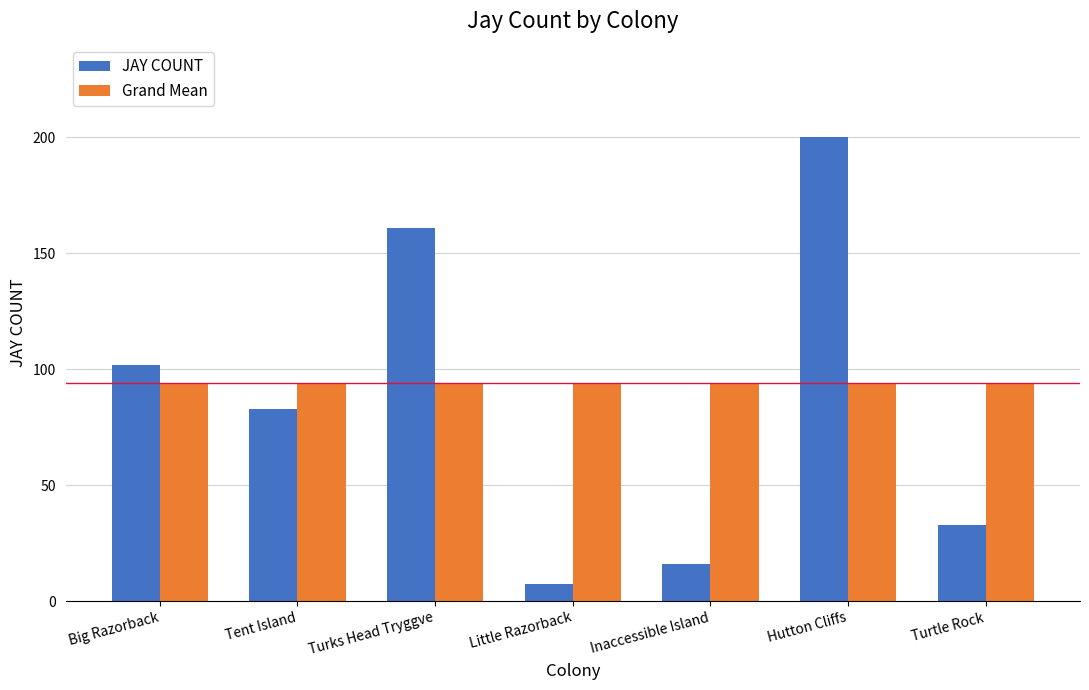

Rank the series by their maximum value, from highest to lowest.

JAY COUNT, Grand Mean